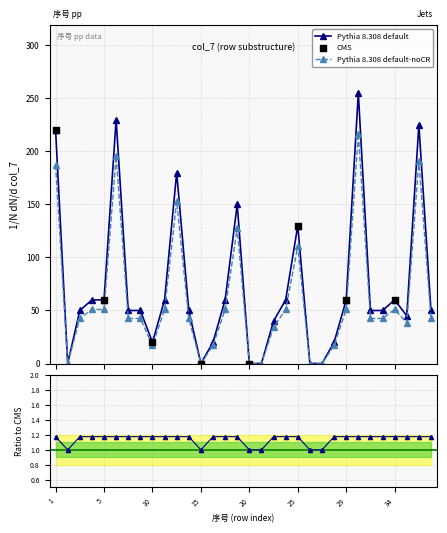

What is the maximum value for Pythia 8.308 default?

255.0